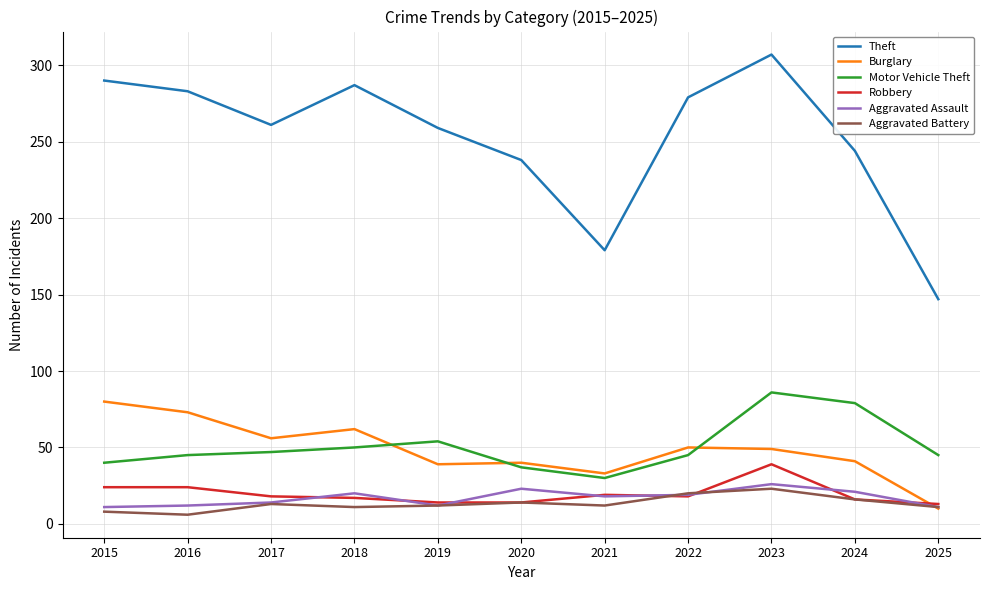

What is the total value across all series at 2023?

530